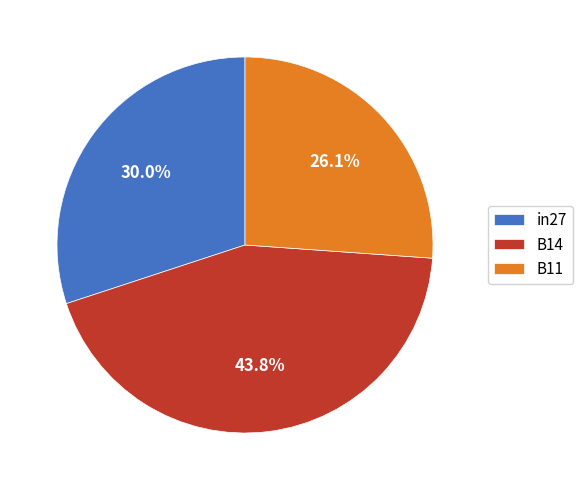

True or false: B11 accounts for 26% of the total.

True